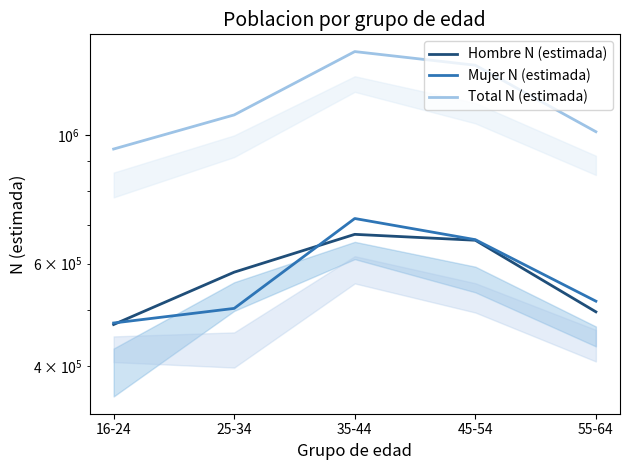

True or false: Total N (estimada) and Mujer N (estimada) cross at least once.

False